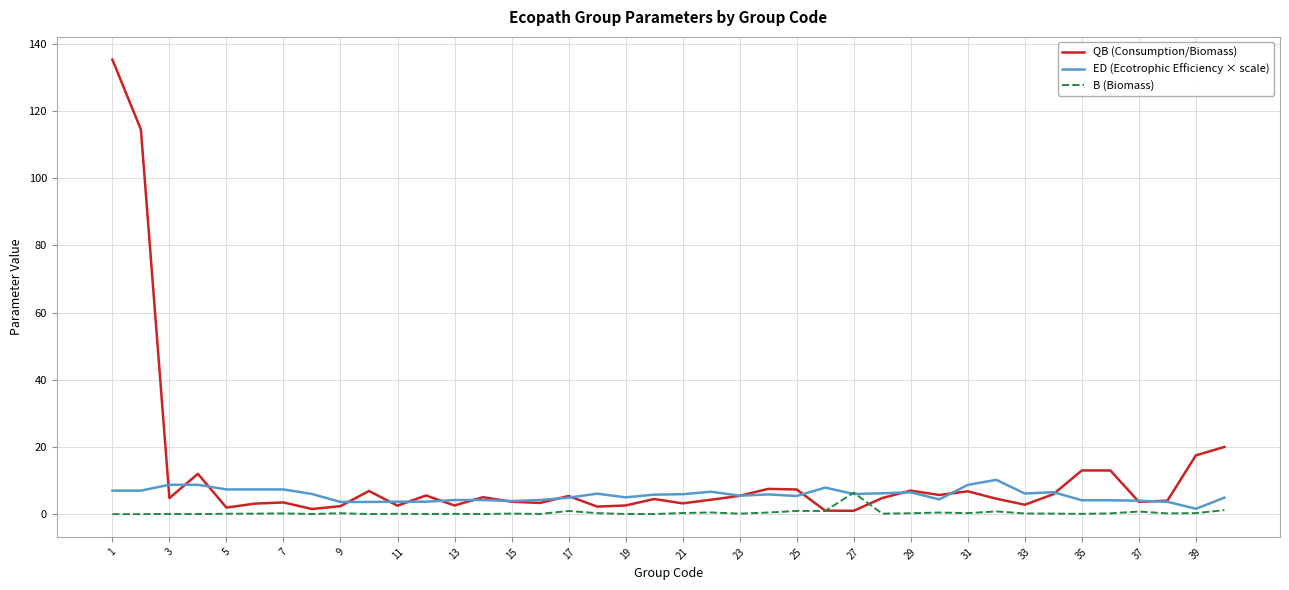

What is the maximum value for B (Biomass)?

6.4